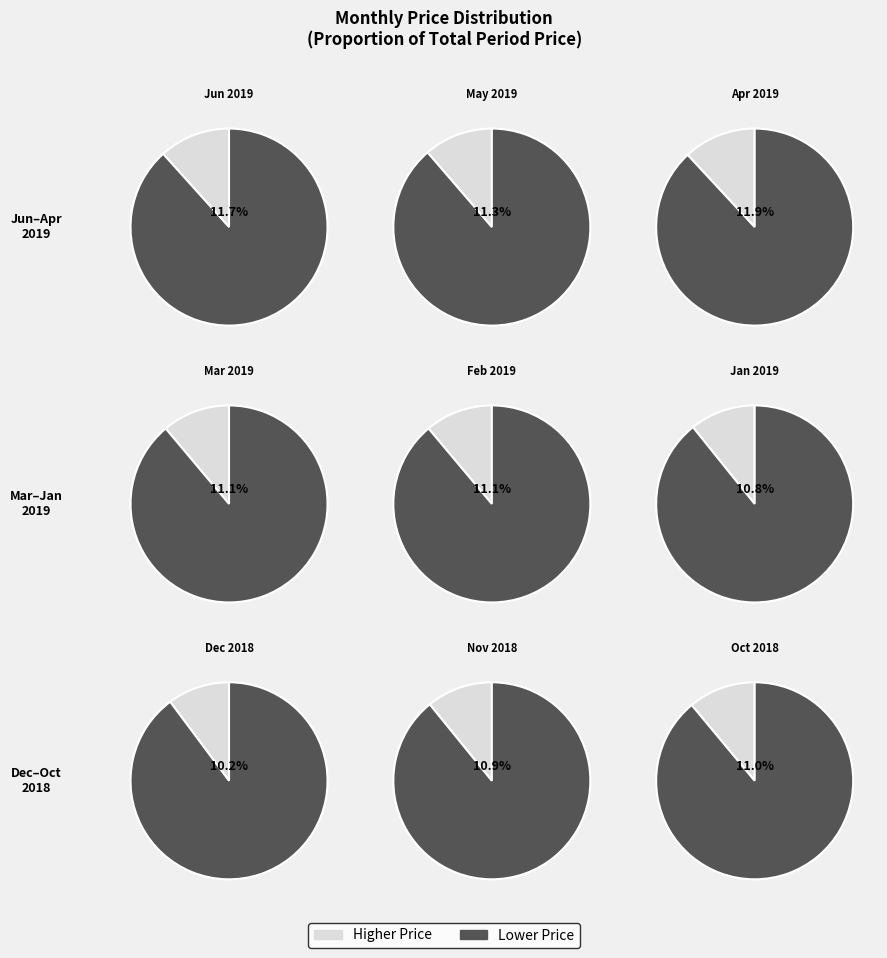

Does Jan 2019 account for over 50% of the chart?

No